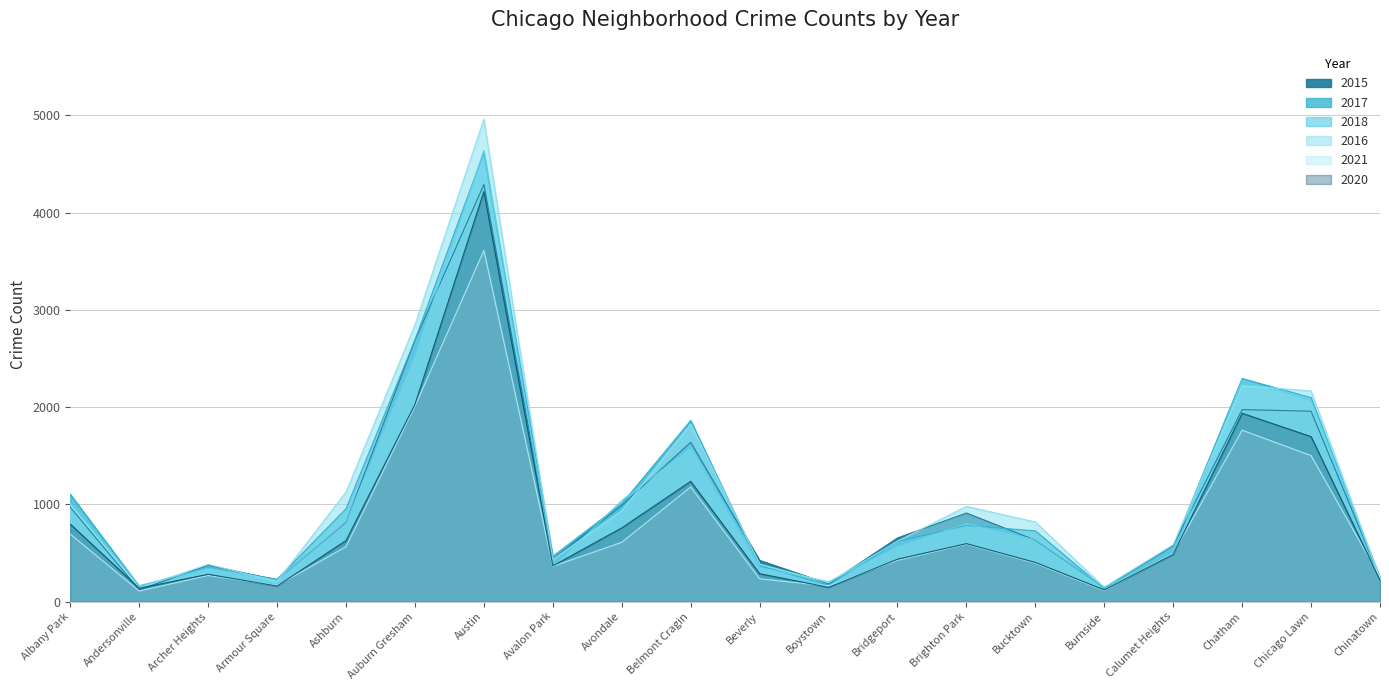

The 2020 series shows 758 at Avondale. True or false?

True